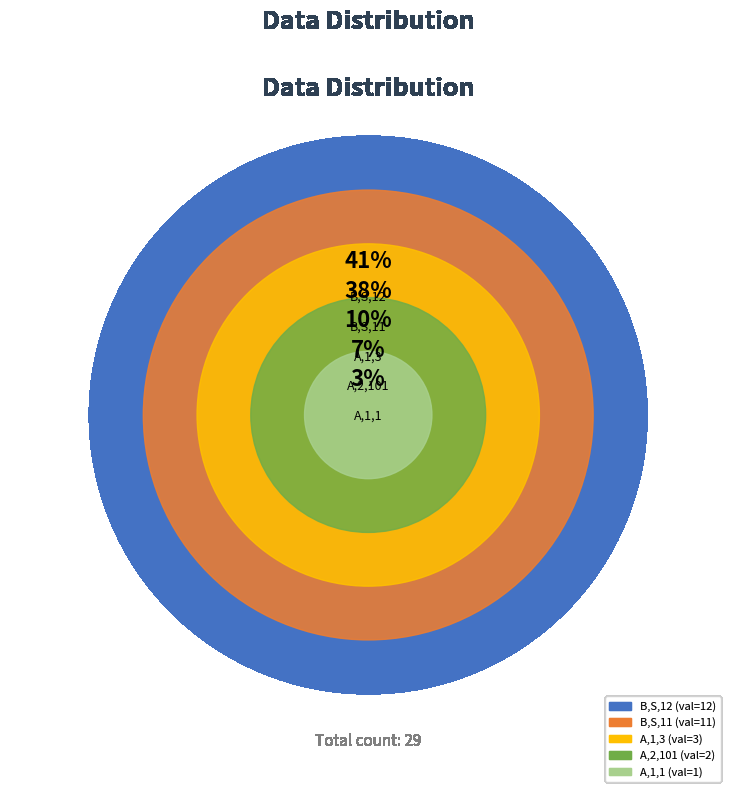

Rank the categories by value from highest to lowest.

B_S_12, B_S_11, A_1_3, A_2_101, A_1_1